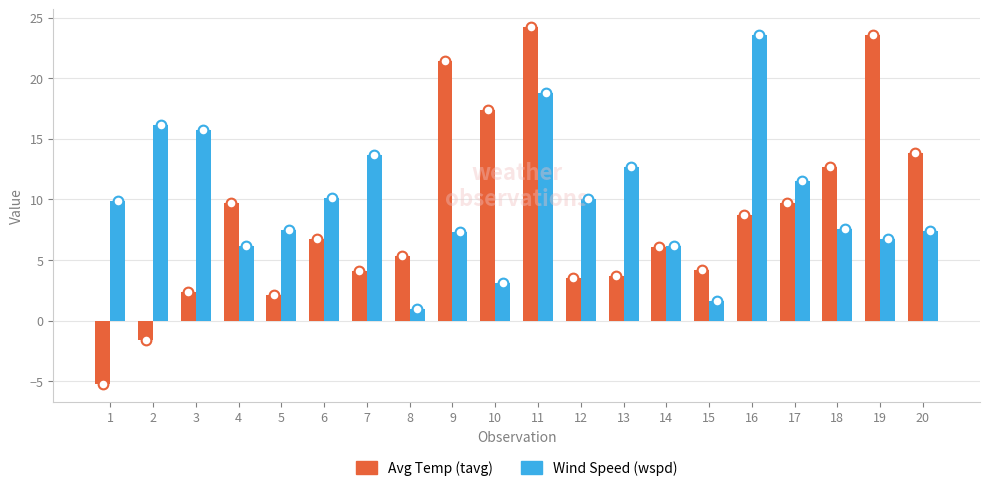

What is the difference between the highest and lowest values at 4?

3.5